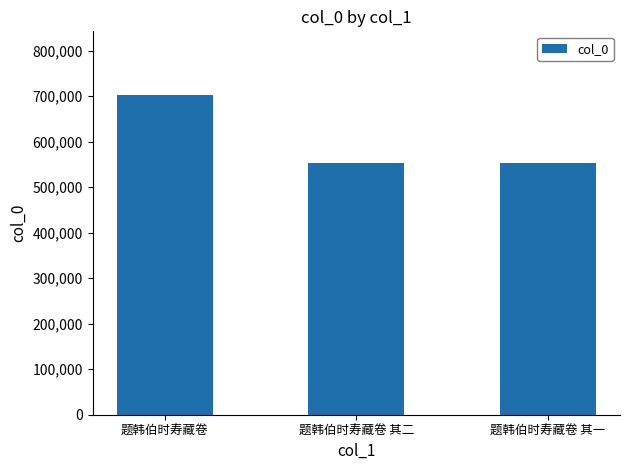

What is the maximum value shown in the chart?

702279